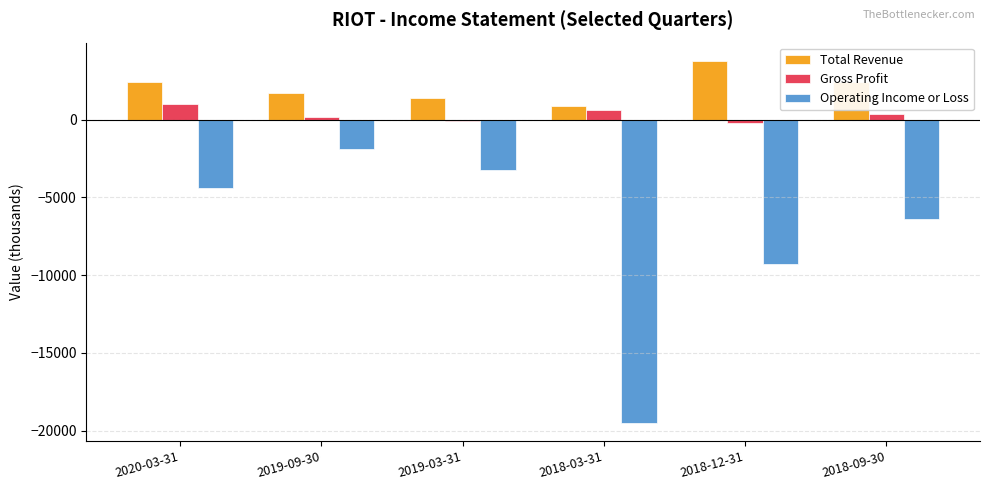

What is the label of the 6th bar from the left?

2018-09-30